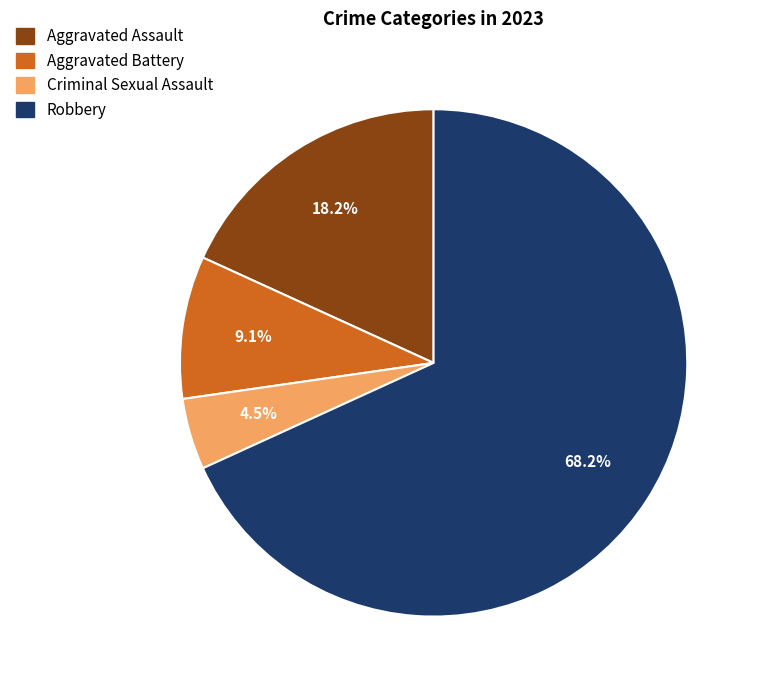

The Aggravated Assault slice represents 23% of the pie. True or false?

False